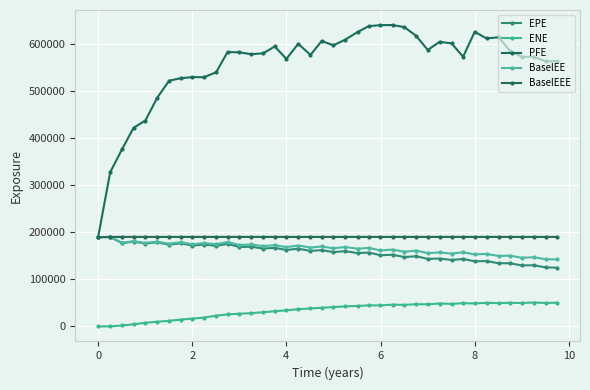

How many values in the BaselEEE series are below 190364?

1